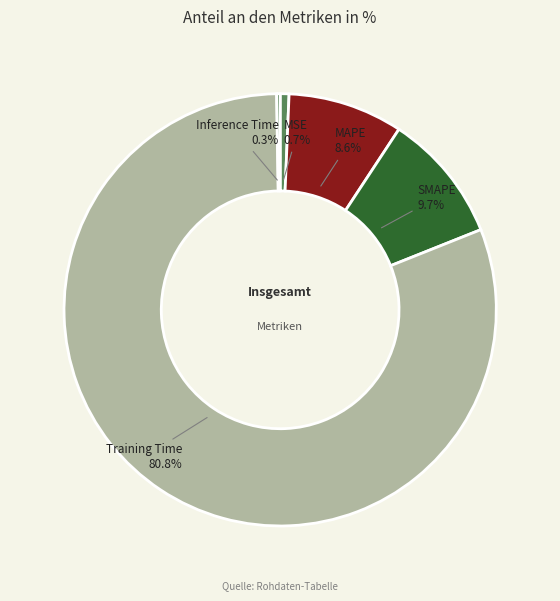

Which slice is the largest?

Training Time